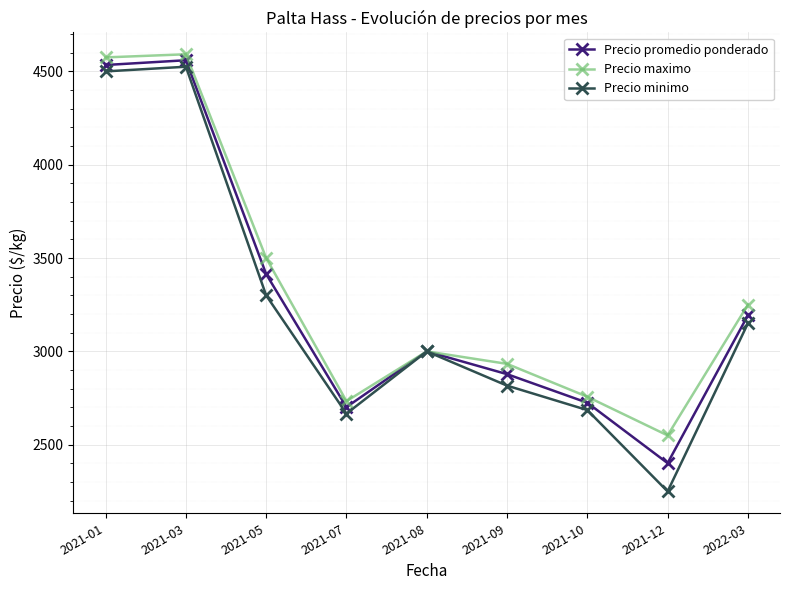

Rank the series by their average value, from highest to lowest.

Precio maximo, Precio promedio ponderado, Precio minimo